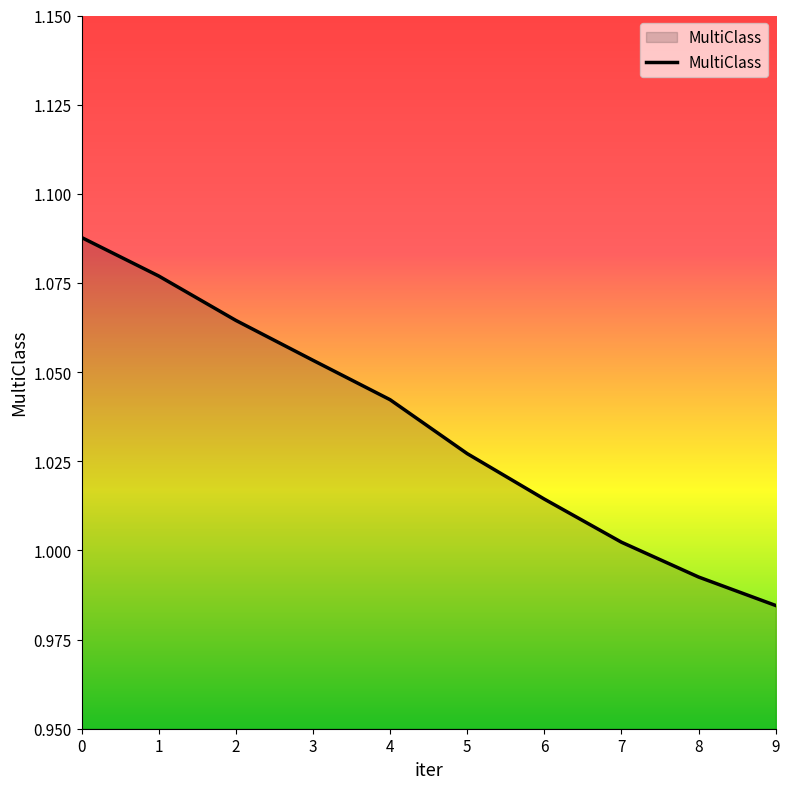

Which has a higher value, 8 or 7?

7